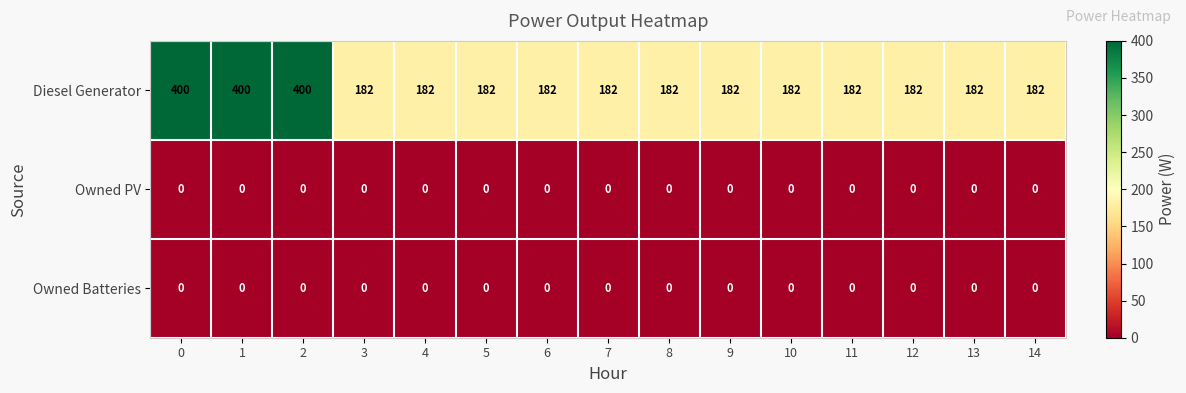

What is the maximum value for Diesel Generator?

400